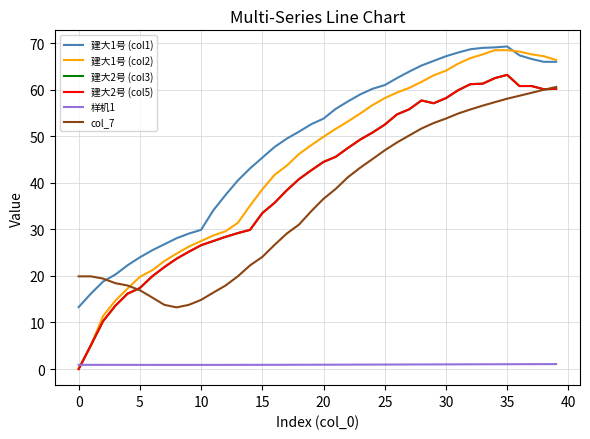

What are all the series names shown in the legend?

建大1号 (col1), 建大1号 (col2), 建大2号 (col3), 建大2号 (col5), 样机1, col_7